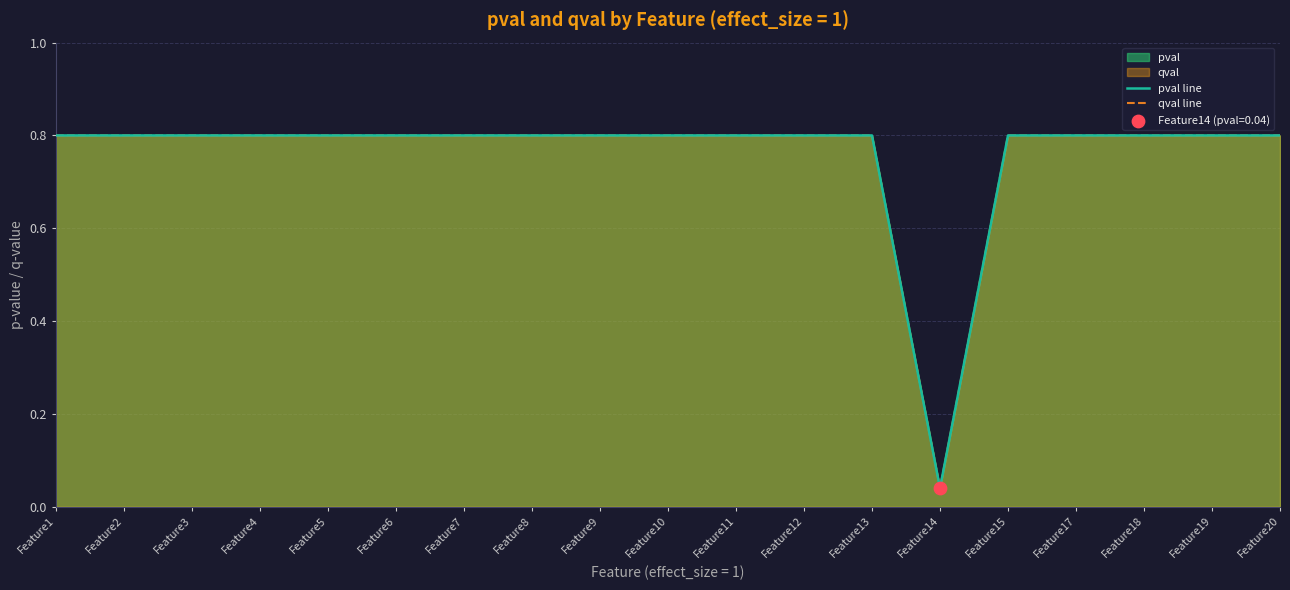

What is the total value across all series at Feature8?

1.6